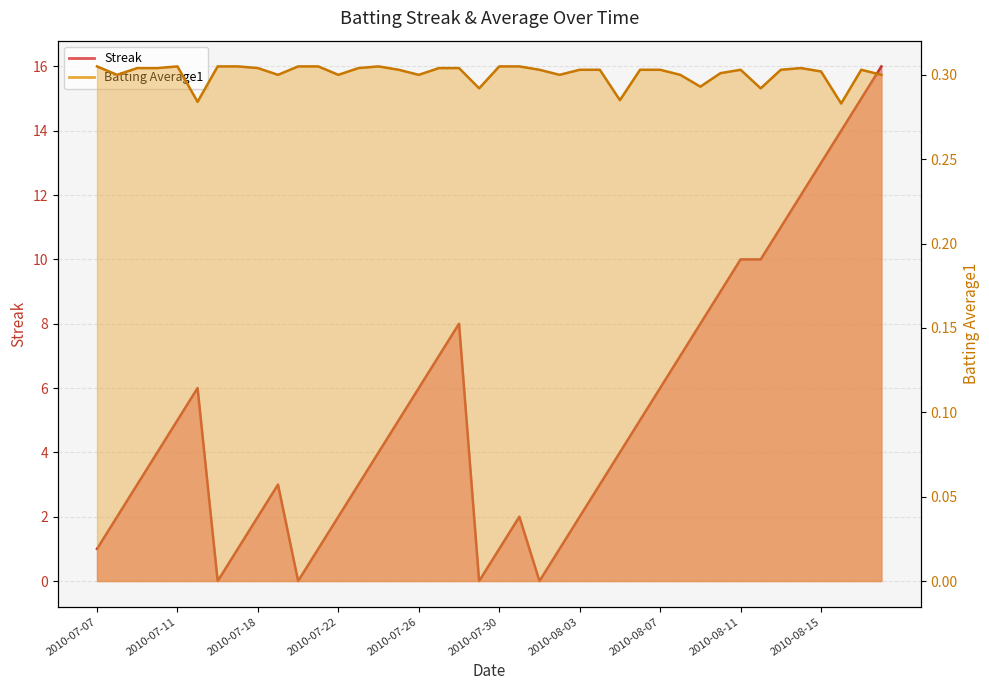

True or false: Streak has more than 1 interior local peaks.

True